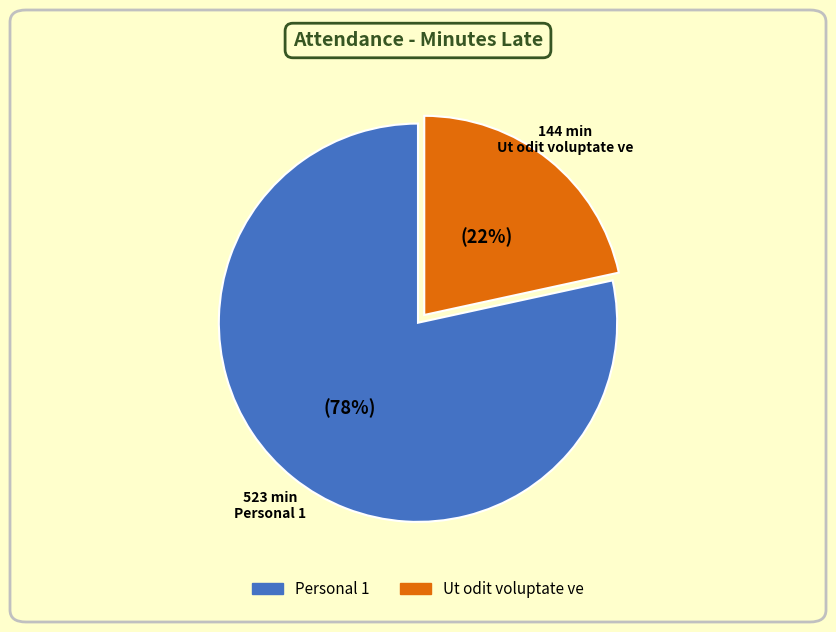

To the nearest percent, what is the combined percentage of Ut odit voluptate ve and Personal 1?

100%